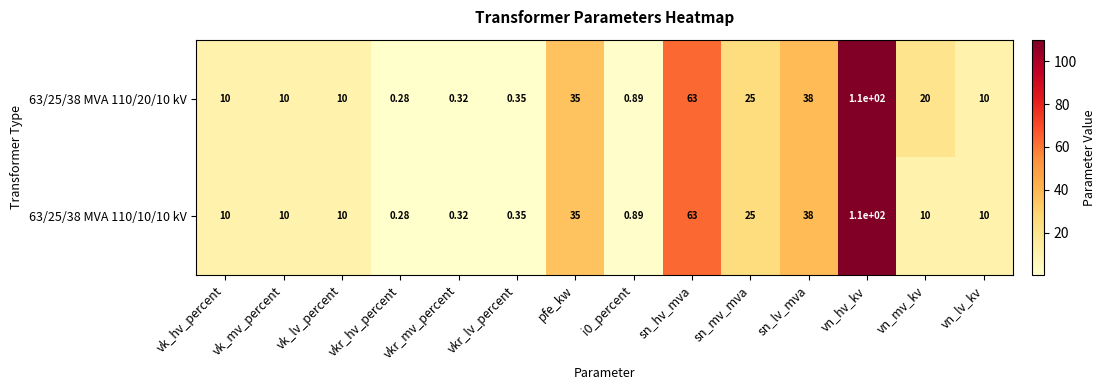

Where is 63/25/38 MVA 110/10/10 kV nearest to the value 55?

sn_hv_mva